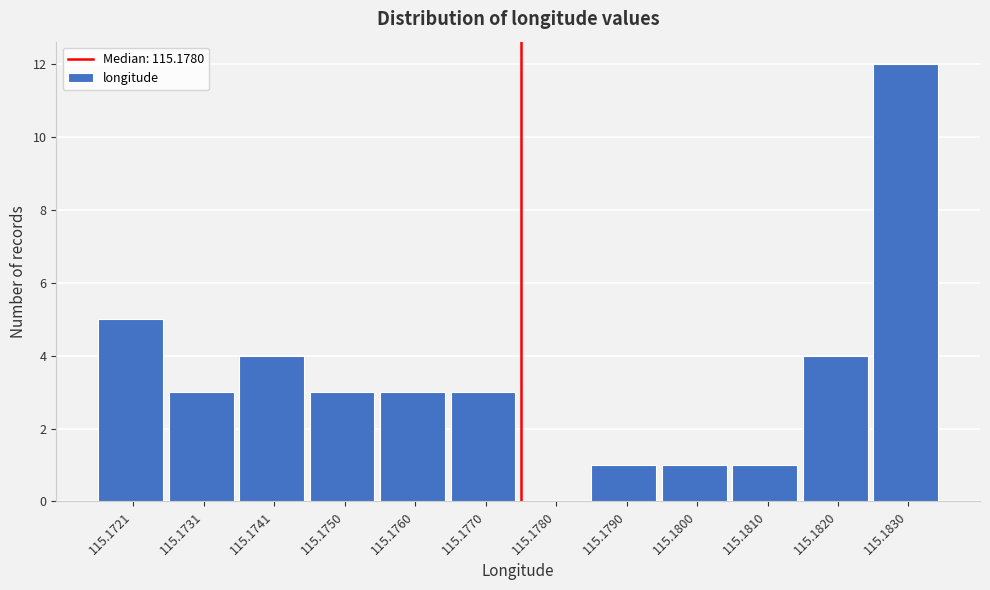

Reading right to left, extract all data points from this chart.

115.1830=12	115.1820=4	115.1810=1	115.1800=1	115.1790=1	115.1780=0	115.1770=3	115.1760=3	115.1750=3	115.1741=4	115.1731=3	115.1721=5